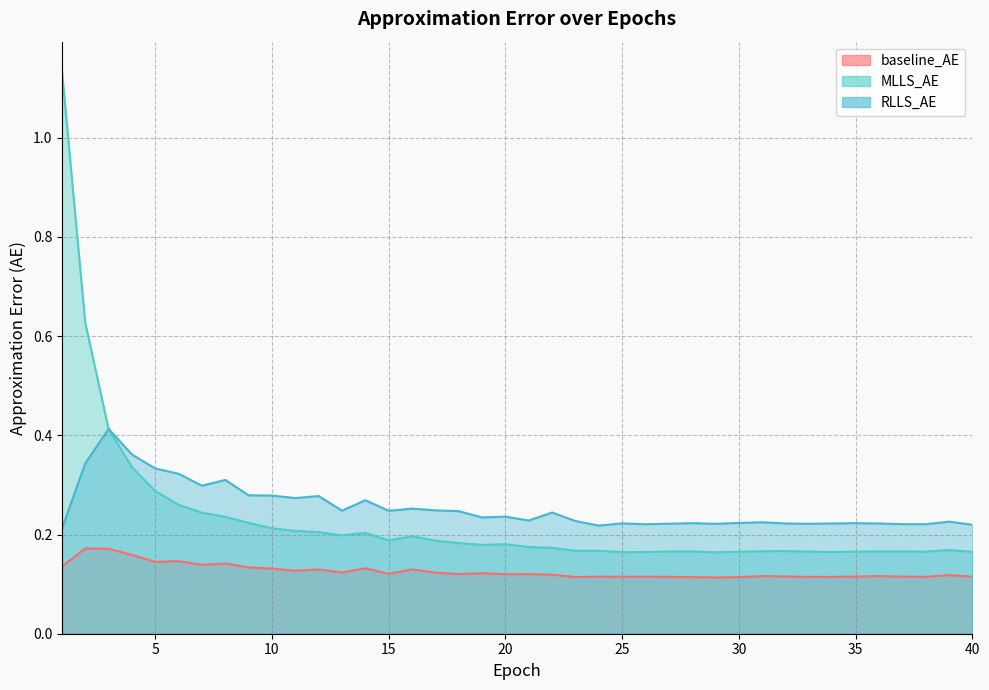

Is the value of MLLS_AE at 7 greater than the value of RLLS_AE at 10?

No